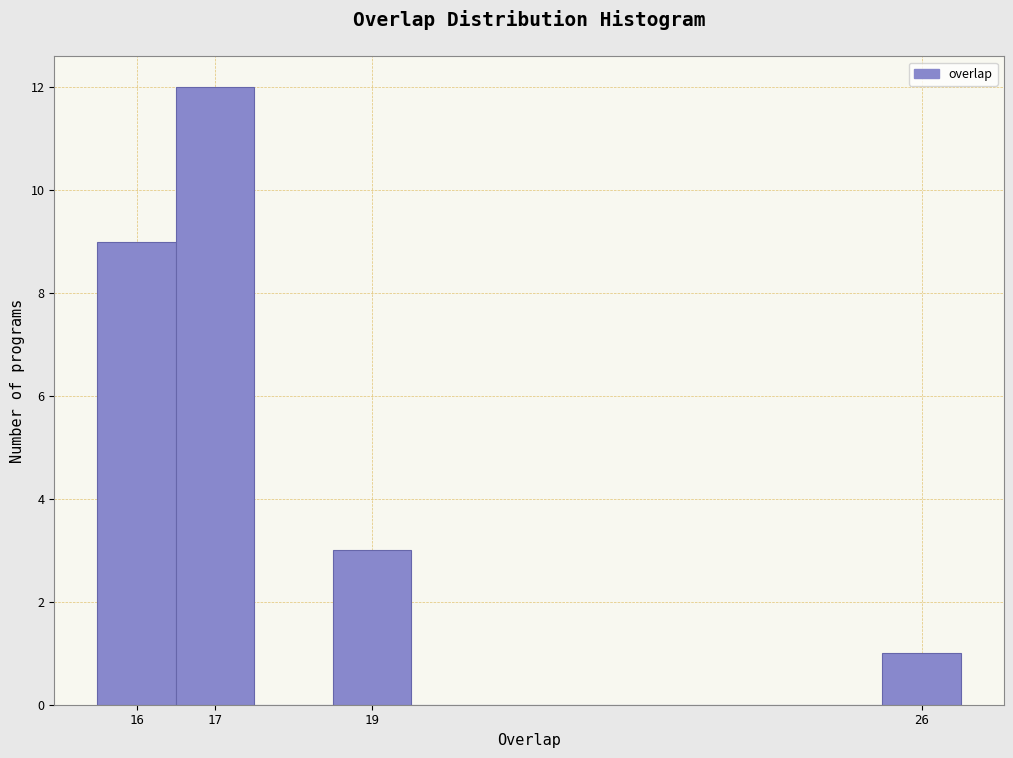

Which range on the x-axis has the tallest bar?

16.5 to 17.5